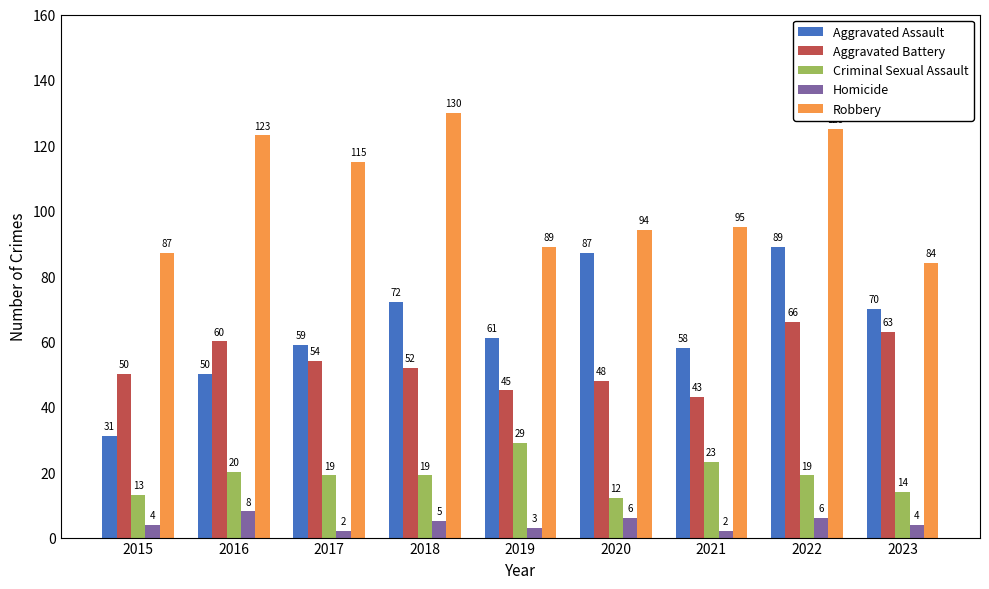

Which series changed the most between 2015 and 2018?

Robbery